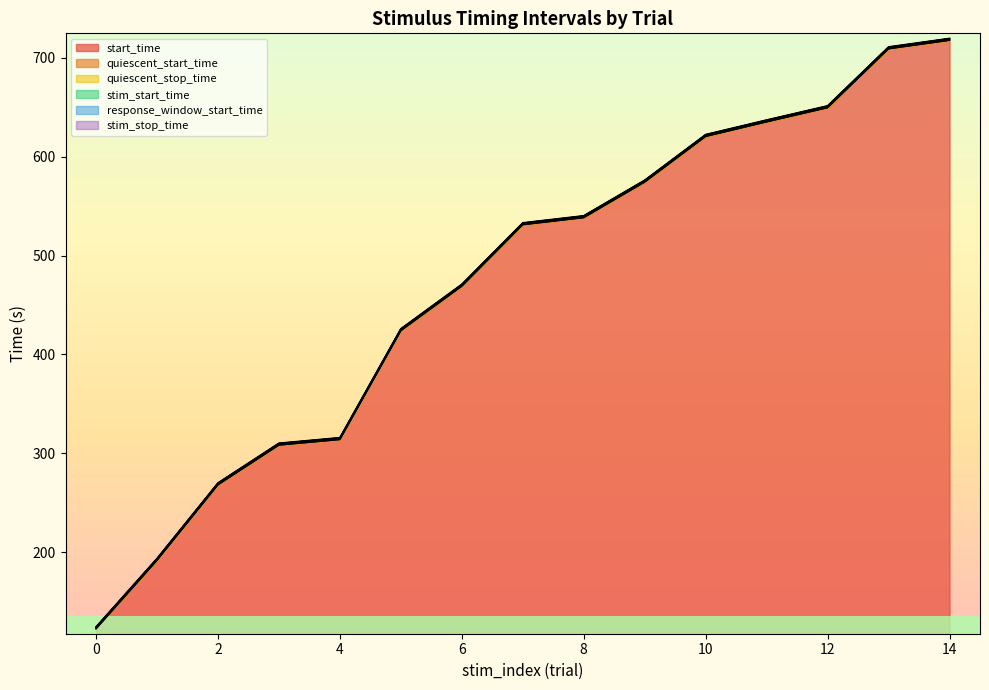

Count the number of categories in the chart.

15